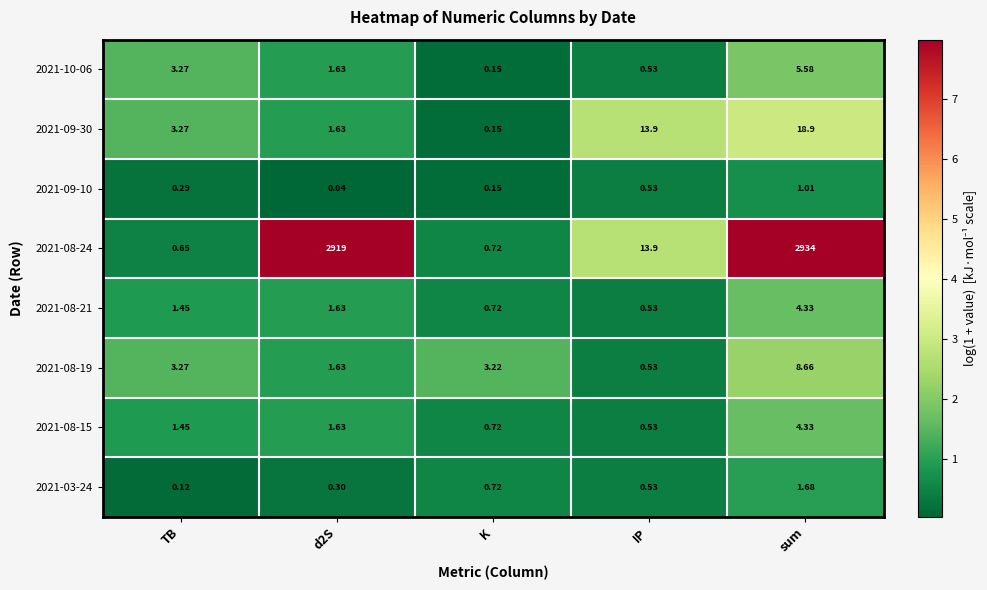

What is the total value across all series at TB?

13.8